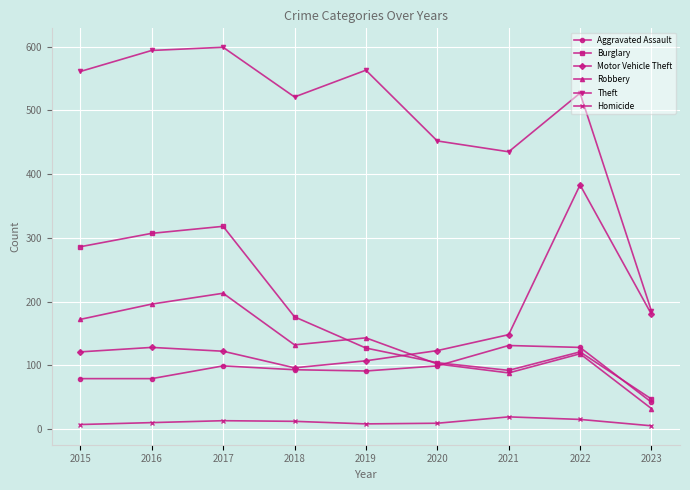

What value does the Homicide series have at 2018, to the nearest 10?

10